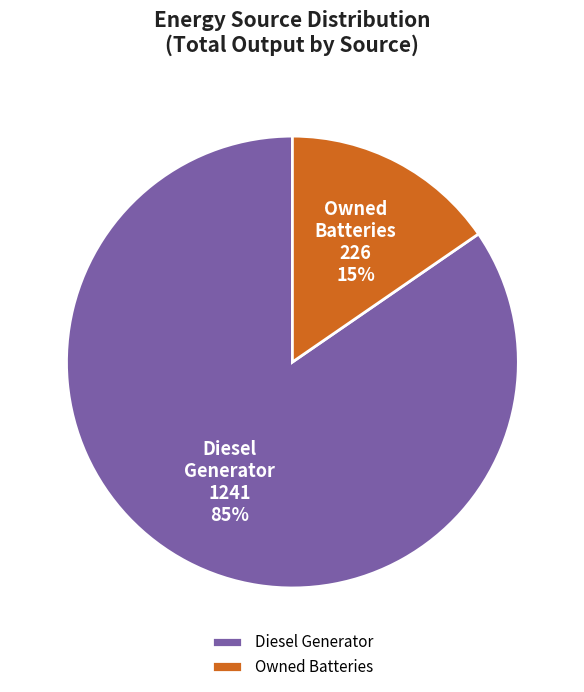

Count the number of slices in the pie.

2